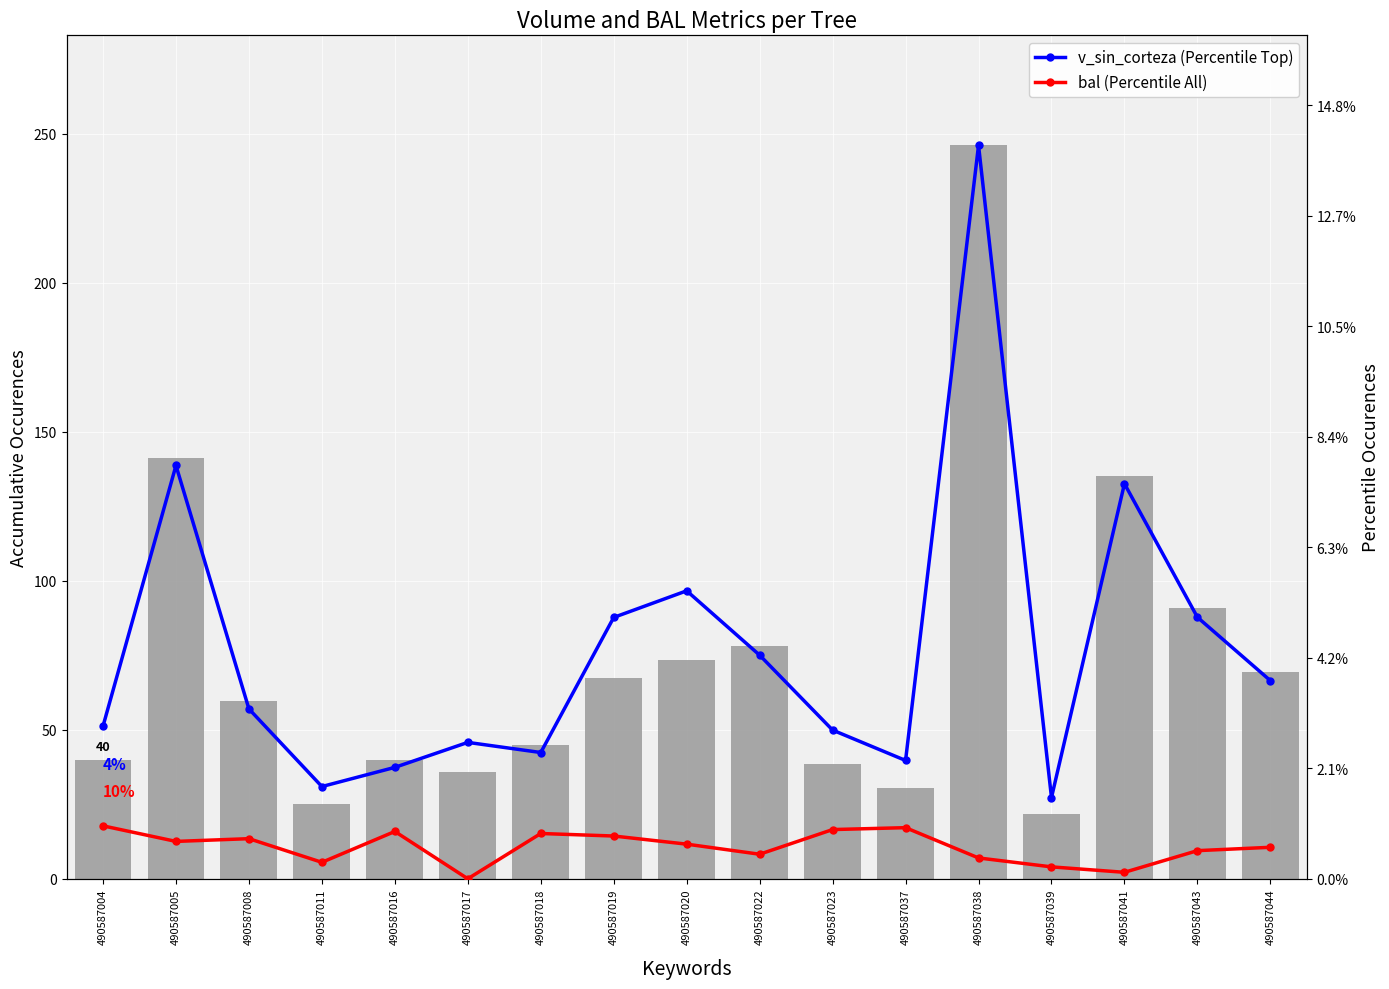

True or false: bal (Percentile All) has a value of 12.2 at 490587008.

False